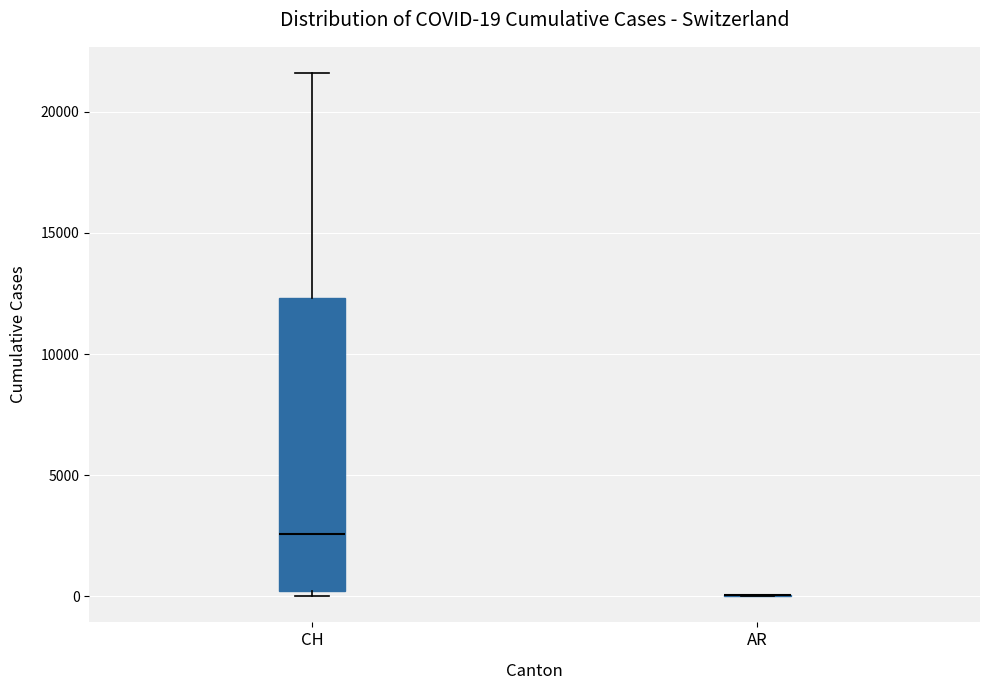

Comparing the boxes themselves (not the whiskers), which one is the tallest?

CH